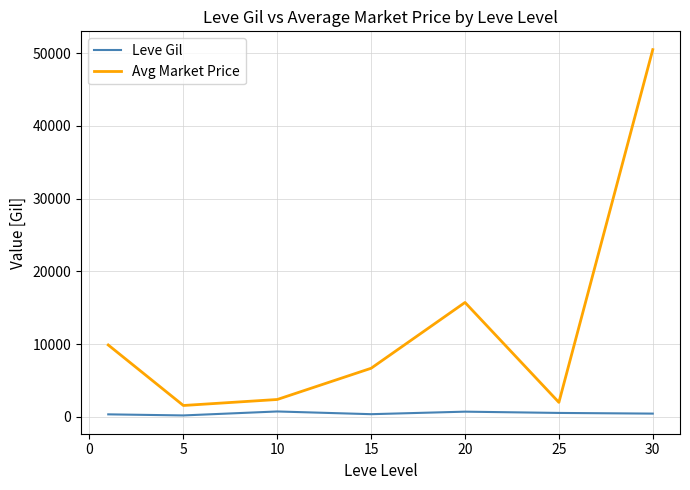

Rank the series by their maximum value, from lowest to highest.

Leve Gil, Avg Market Price